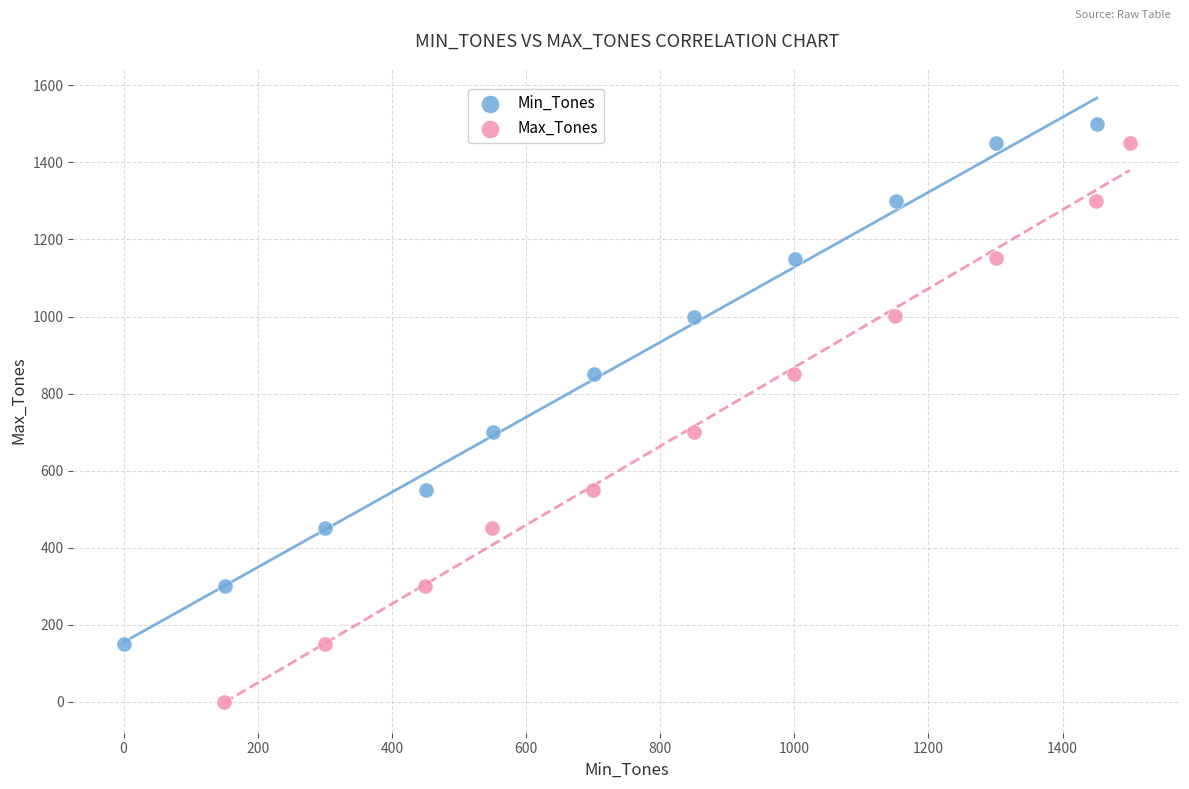

Which series reaches the minimum Y coordinate?

Max_Tones